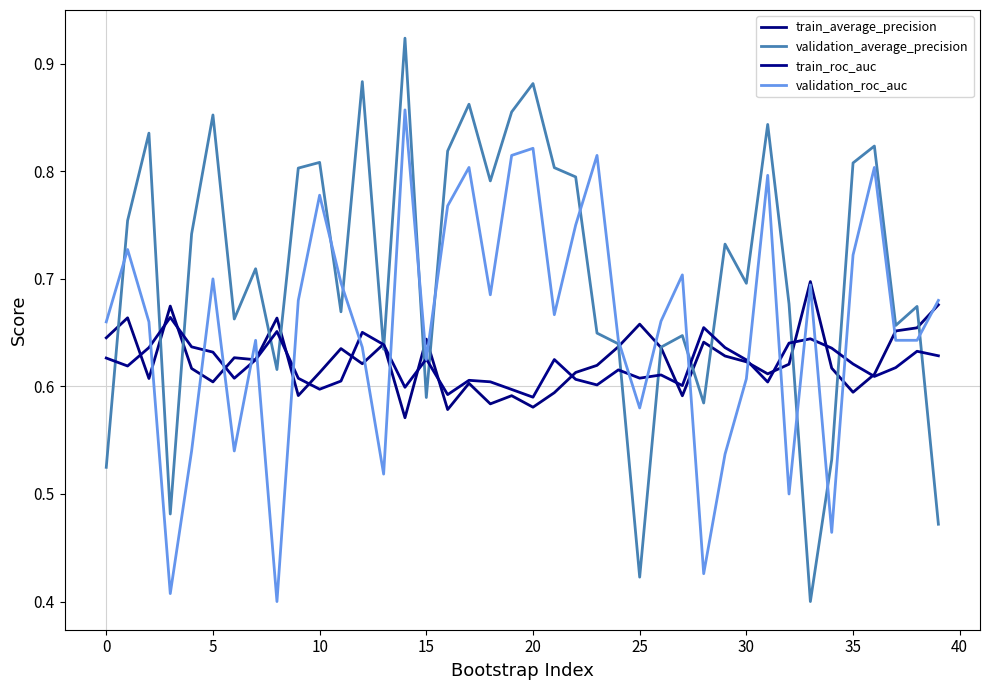

Rank the series by their maximum value, from lowest to highest.

train_roc_auc, train_average_precision, validation_roc_auc, validation_average_precision